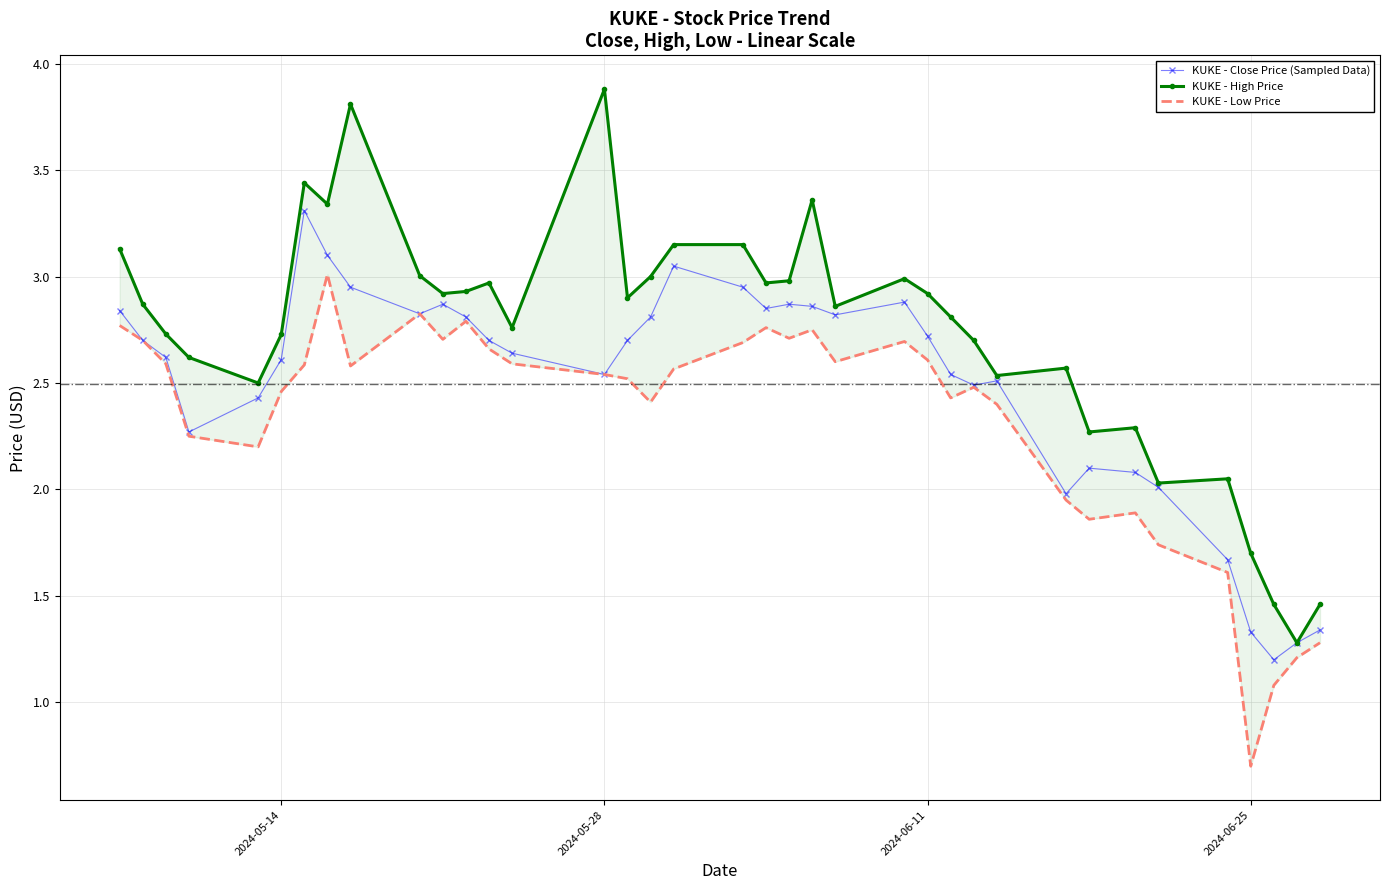

True or false: KUKE - Close Price (Sampled Data) and KUKE - Low Price cross at least once.

False